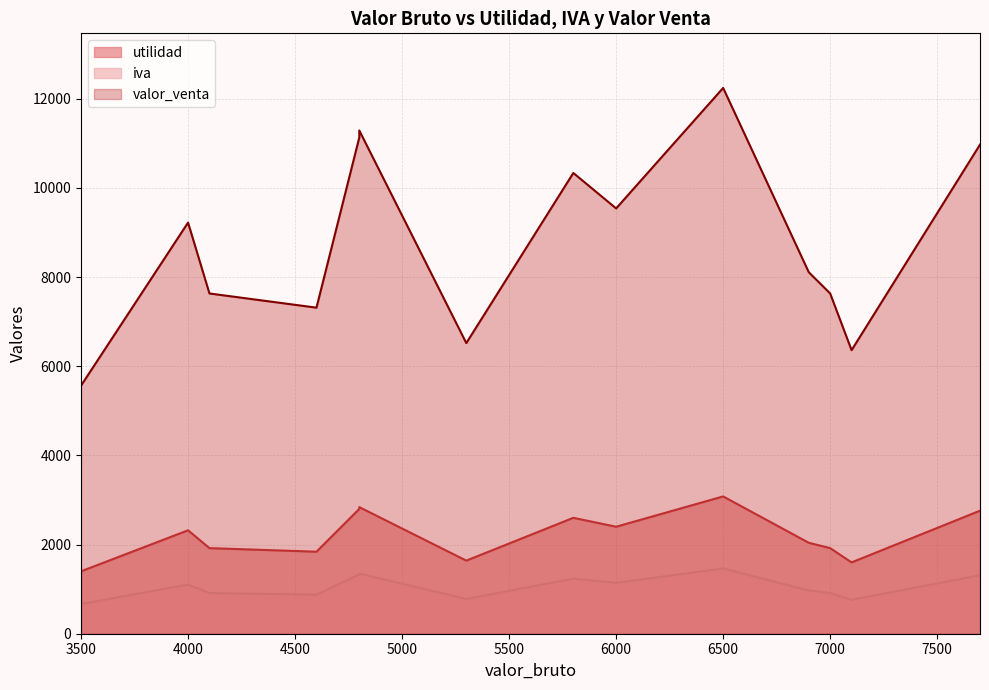

What is the difference between the maximum and minimum values in the iva series?

798